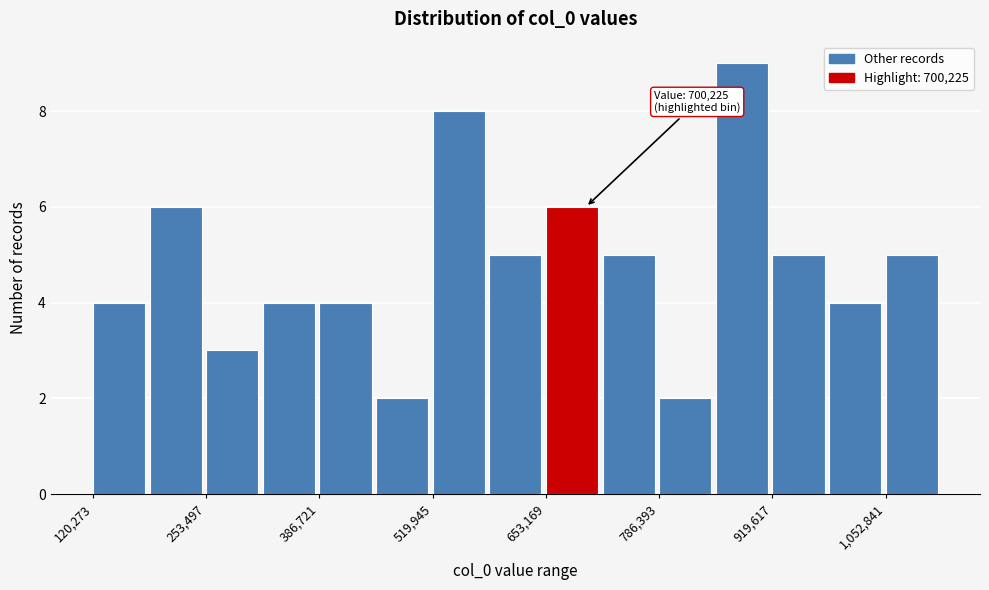

Around what value on the x-axis is the tallest bar? Give the approximate position of its centre, as read against the axis.

880000